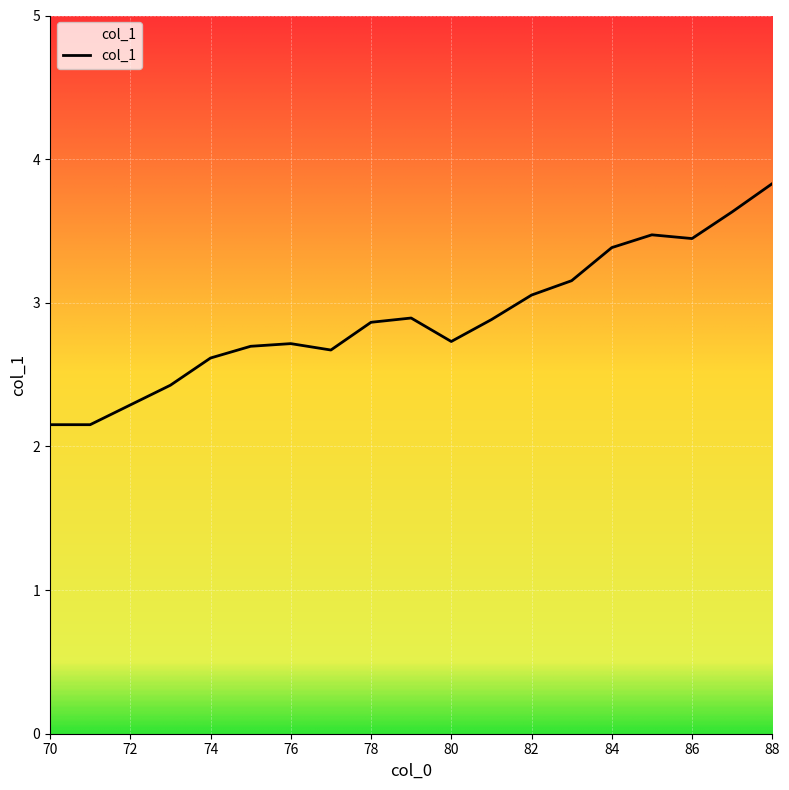

Reading left to right, extract all data points from this chart.

2.2	2.2	2.3	2.4	2.6	2.7	2.7	2.7	2.9	2.9	2.7	2.9	3.1	3.2	3.4	3.5	3.4	3.6	3.8